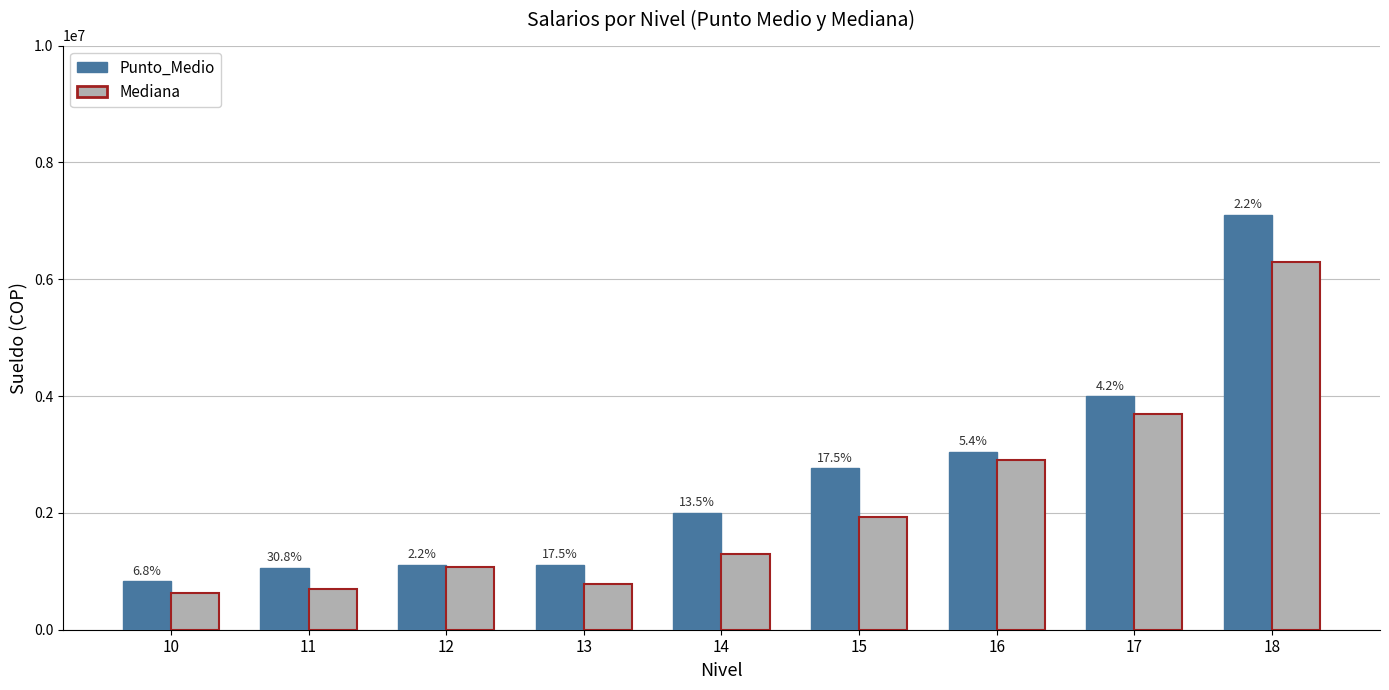

What is the lowest value of the Mediana series?

626000